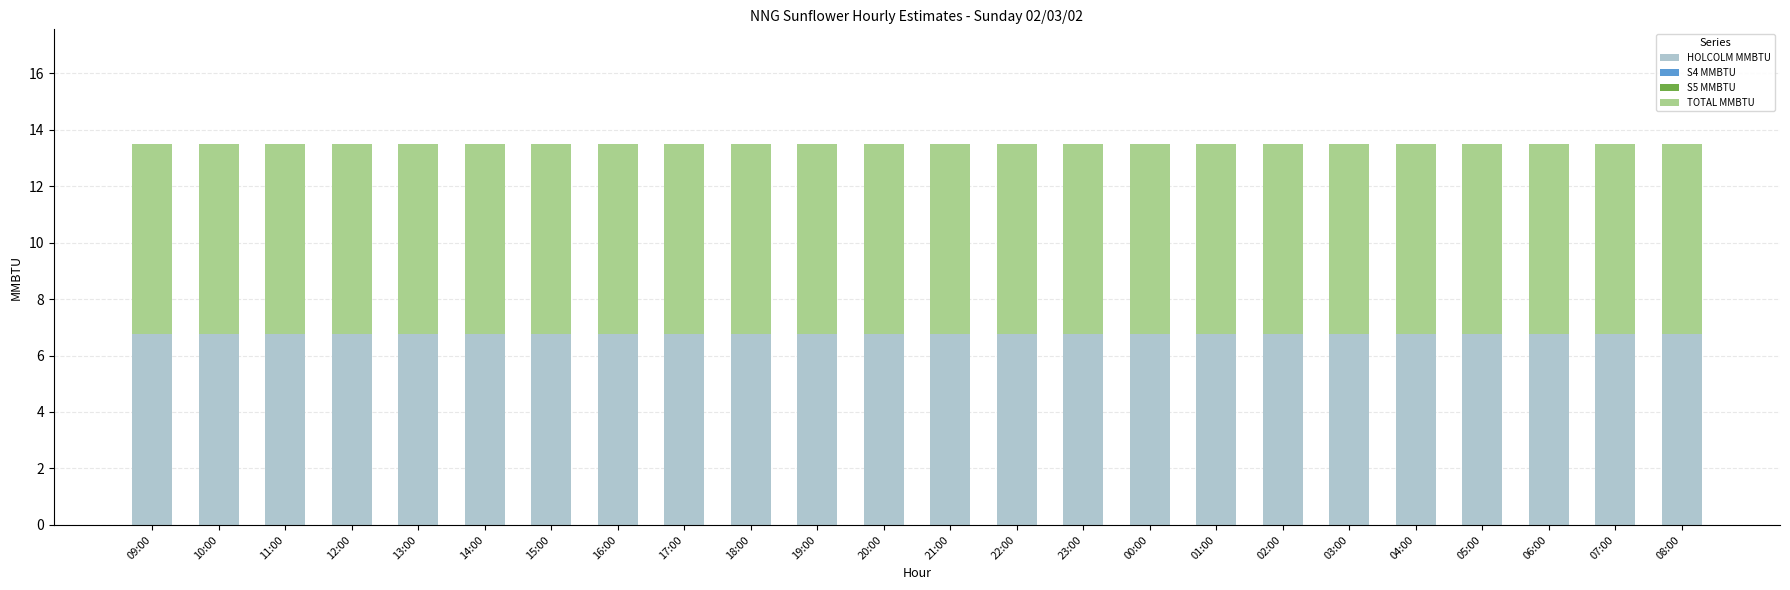

Which has a higher value, 07:00 or 11:00?

07:00